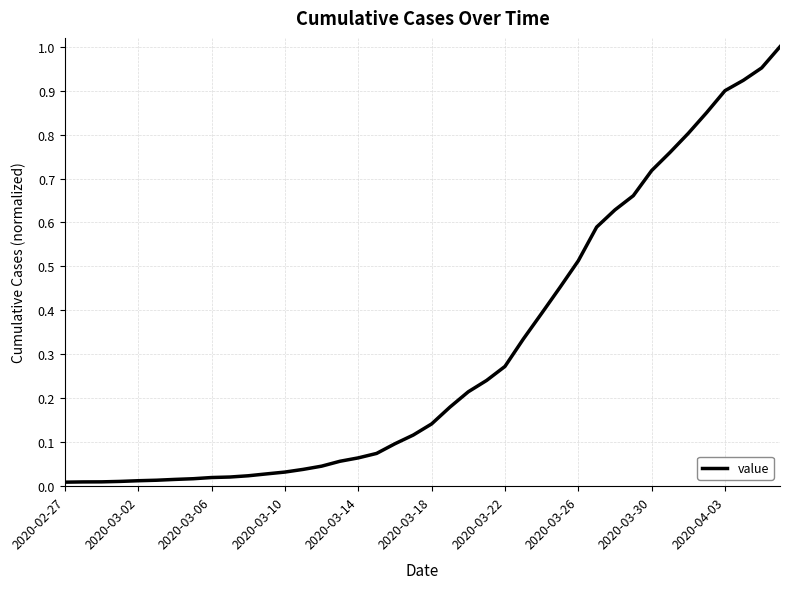

How many lines are shown in the chart?

1